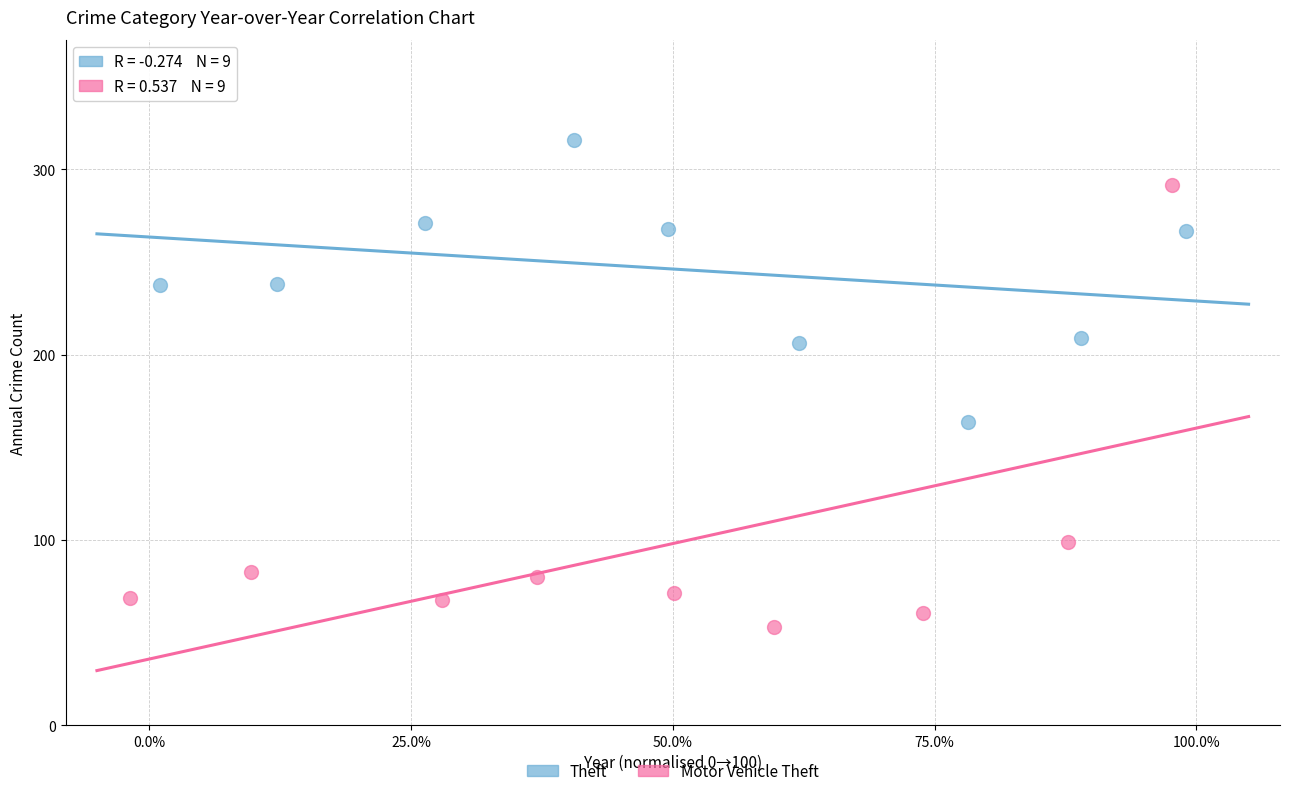

Which series has the widest spread of Y values?

Motor Vehicle Theft